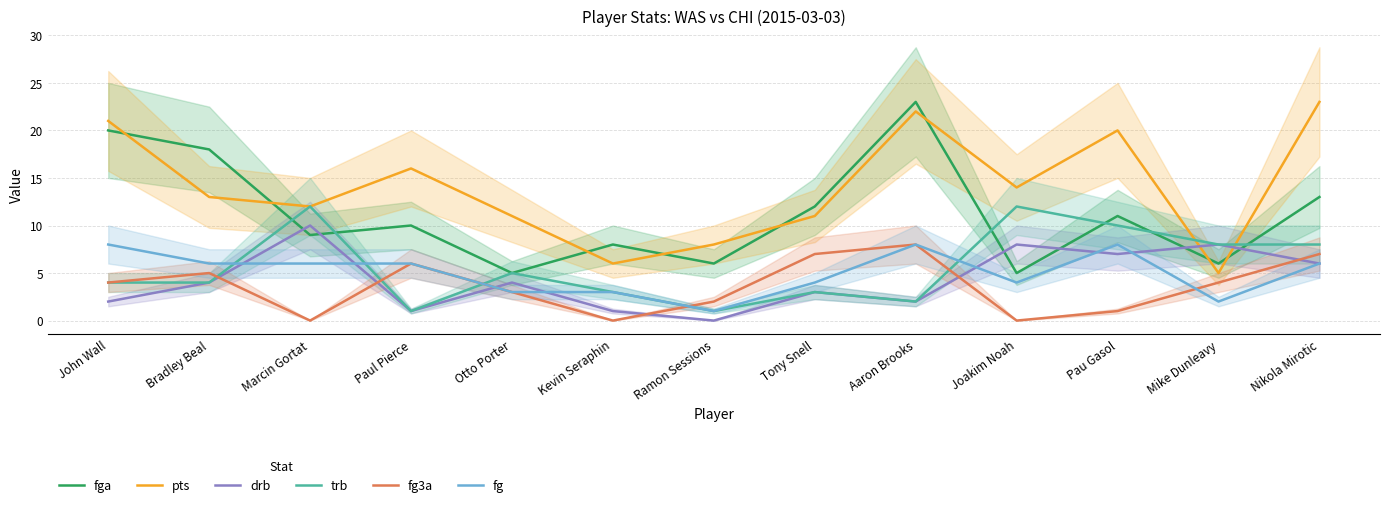

True or false: trb and fg cross at least once.

True